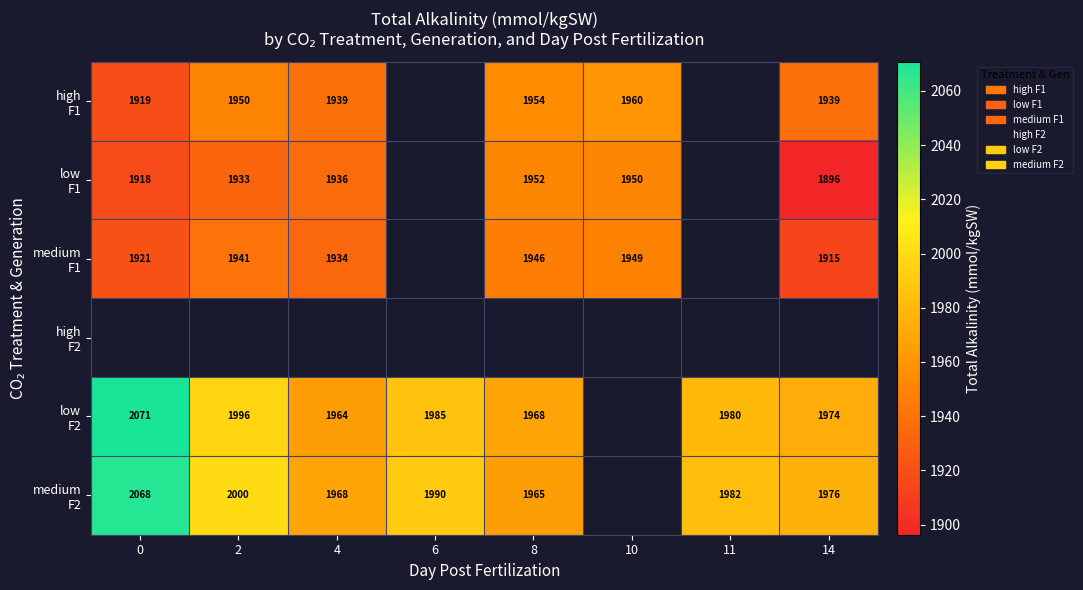

Which series changed the most between 4 and 11?

low F2